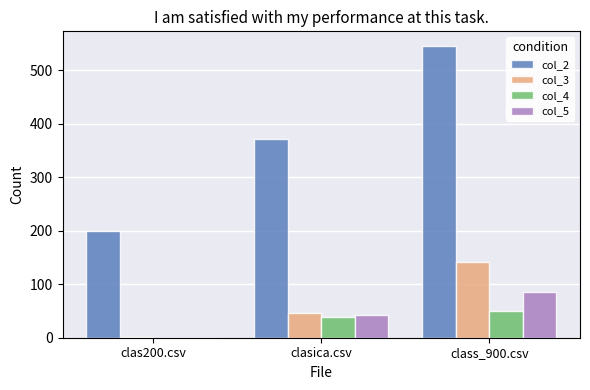

What is the total value across all series at clas200.csv?

200